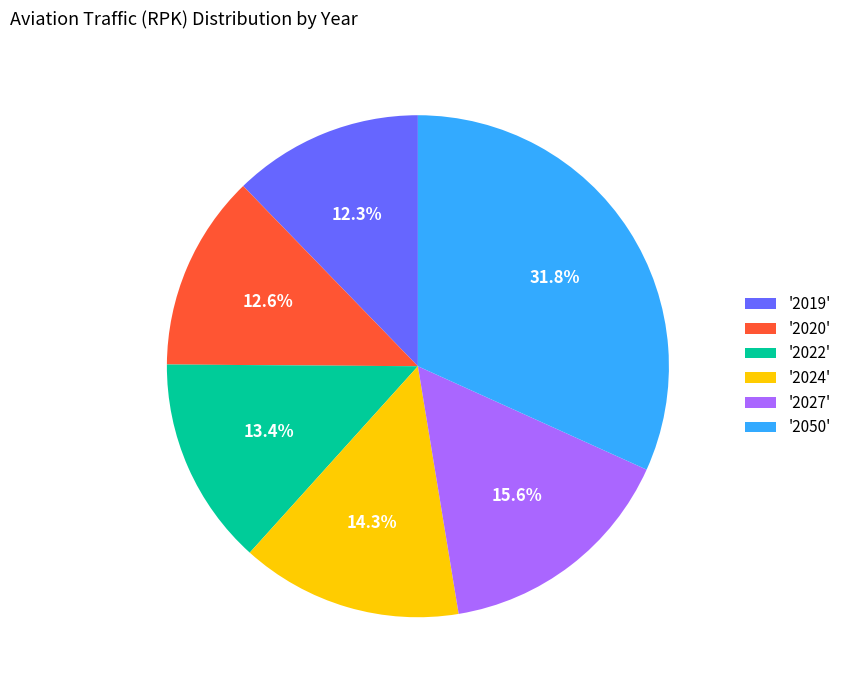

How many slices are in this pie chart?

6